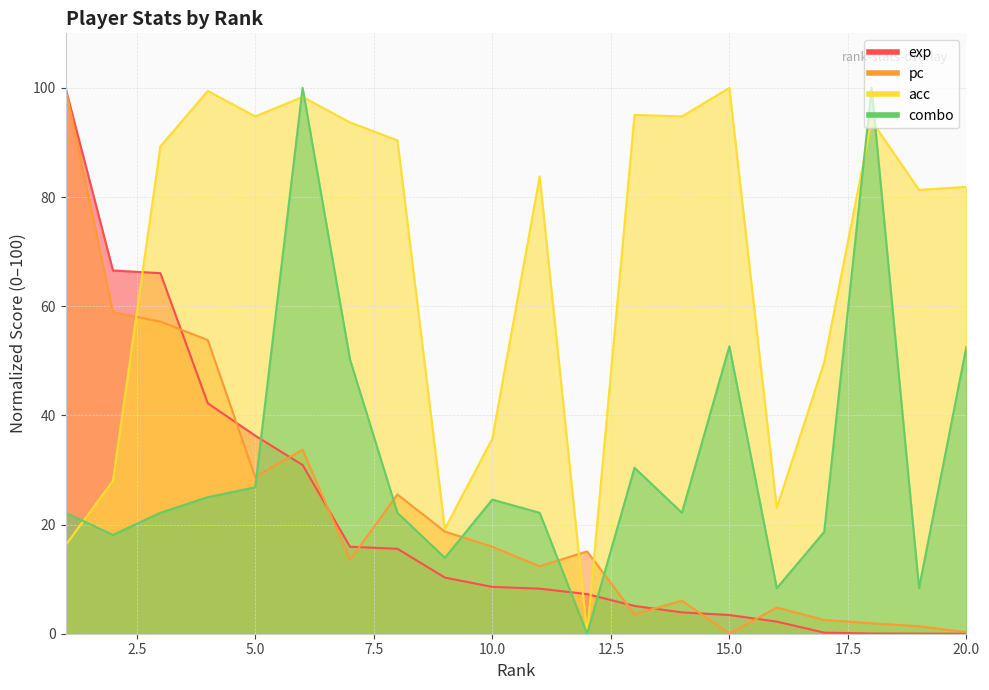

What is the difference between the combo values at 2 and 11?

4.0